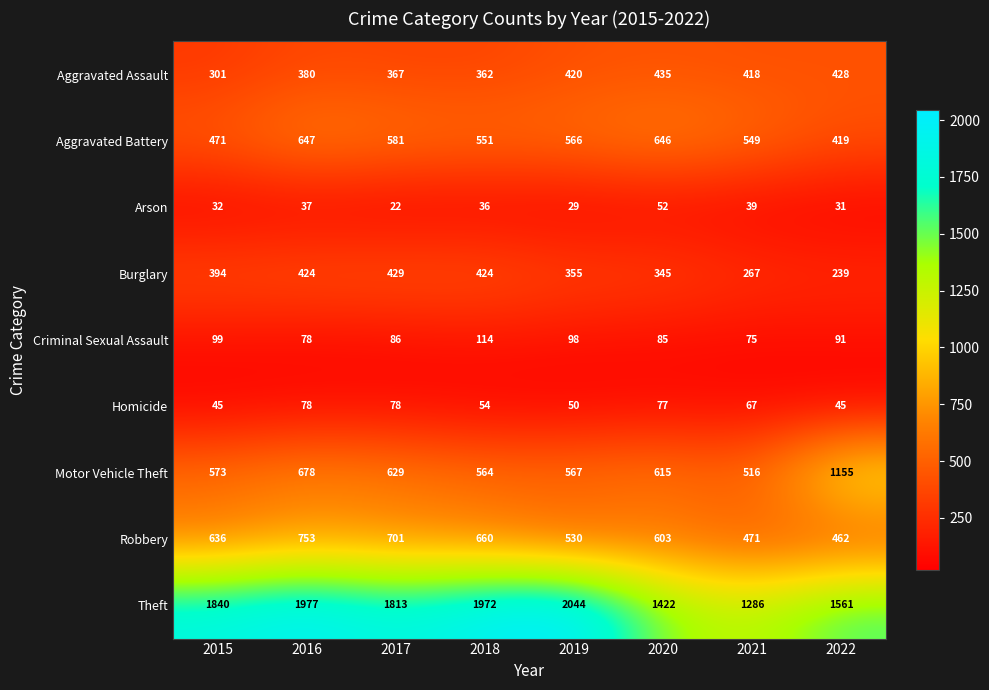

Which series changed the most between 2015 and 2022?

Motor Vehicle Theft